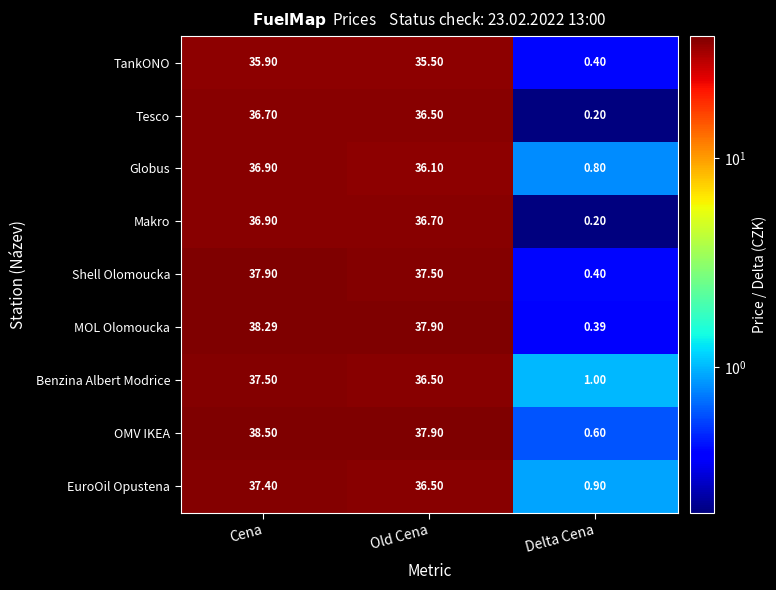

What is the greatest value displayed?

38.5